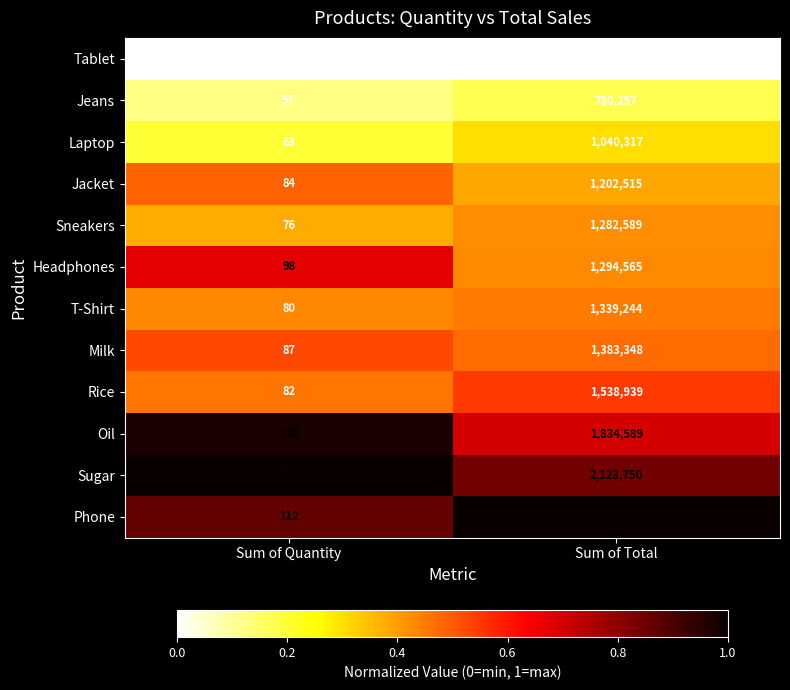

At Sum of Quantity, list the series in order from largest to smallest.

Sugar, Oil, Phone, Headphones, Milk, Jacket, Rice, T-Shirt, Sneakers, Laptop, Jeans, Tablet